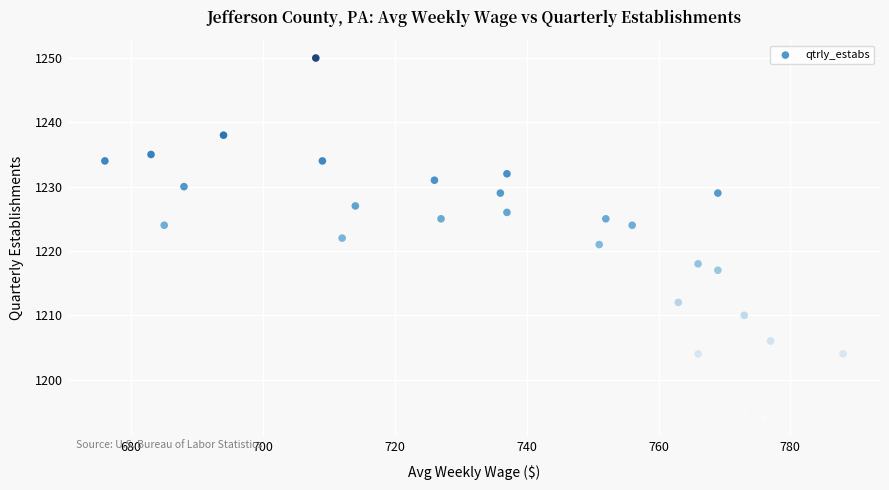

What is the range of X values (max minus min)?

112